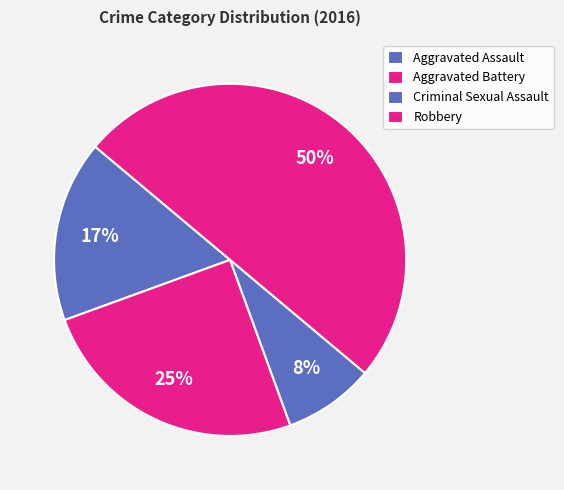

Is it true that Aggravated Battery is 12% of the pie?

False